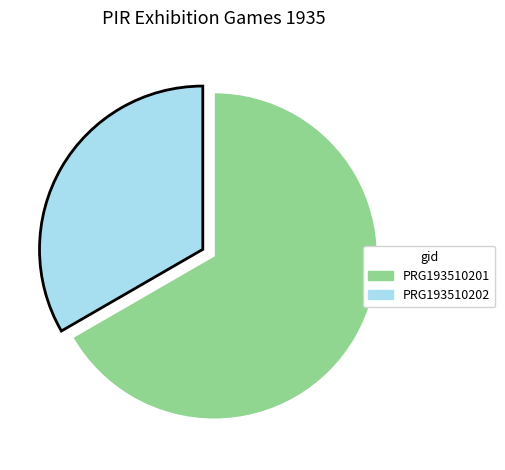

Rank the categories by value from highest to lowest.

PRG193510201, PRG193510202